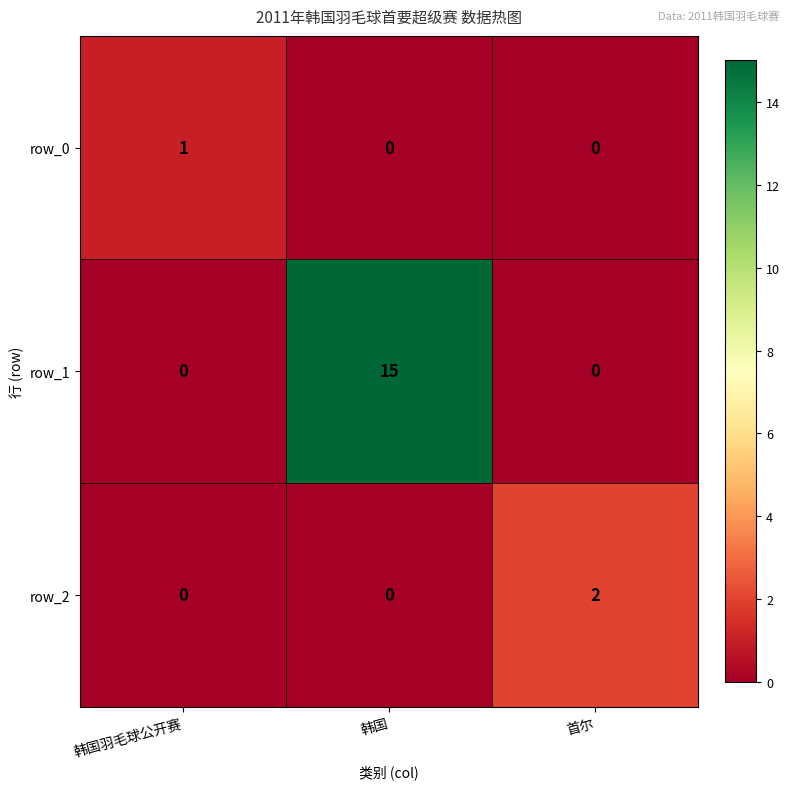

How many data points does each series have?

3